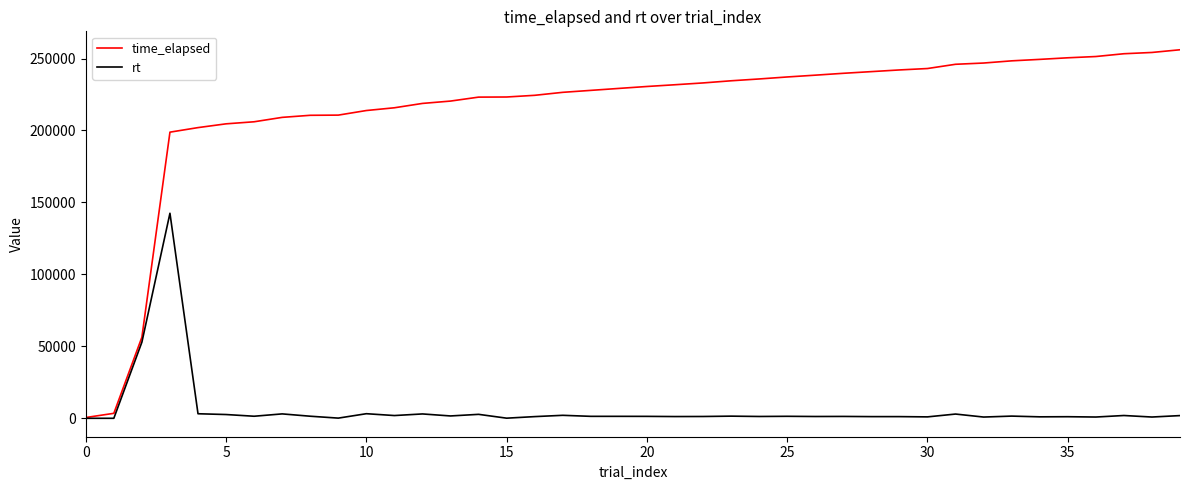

Which series has the largest total across all categories?

time_elapsed